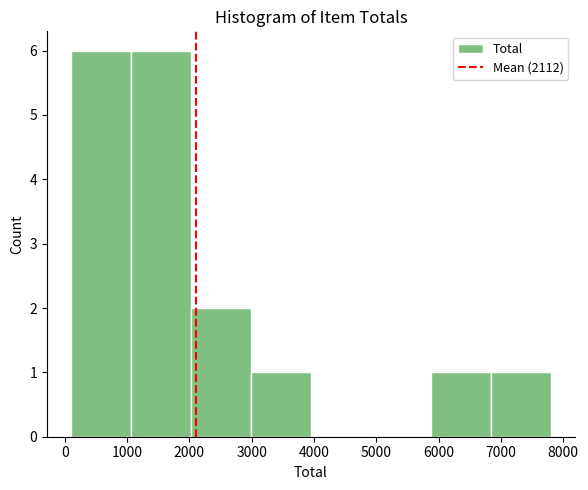

Reading left to right, list every bar in this chart as the range it spans on the x-axis followed by its height. Neither the bar edges nor the heights are printed on the chart, so give them approximately, as read against the axes.

100 to 1100: 6
1100 to 2000: 6
2000 to 3000: 2
3000 to 4000: 1
4000 to 4900: 0
4900 to 5900: 0
5900 to 6800: 1
6800 to 7800: 1